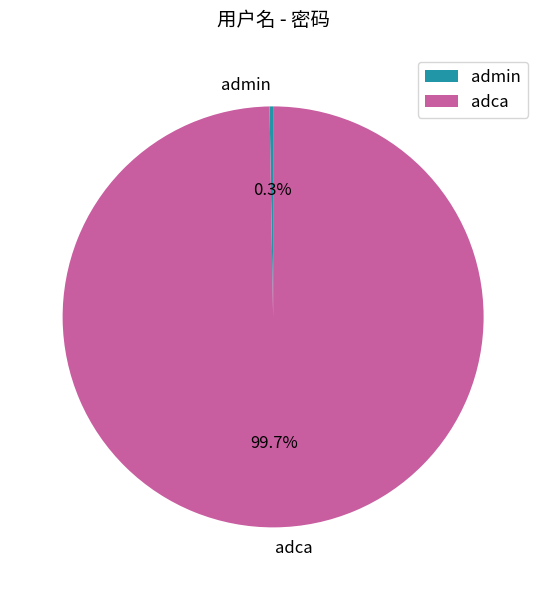

What is the largest slice in the pie chart?

adca